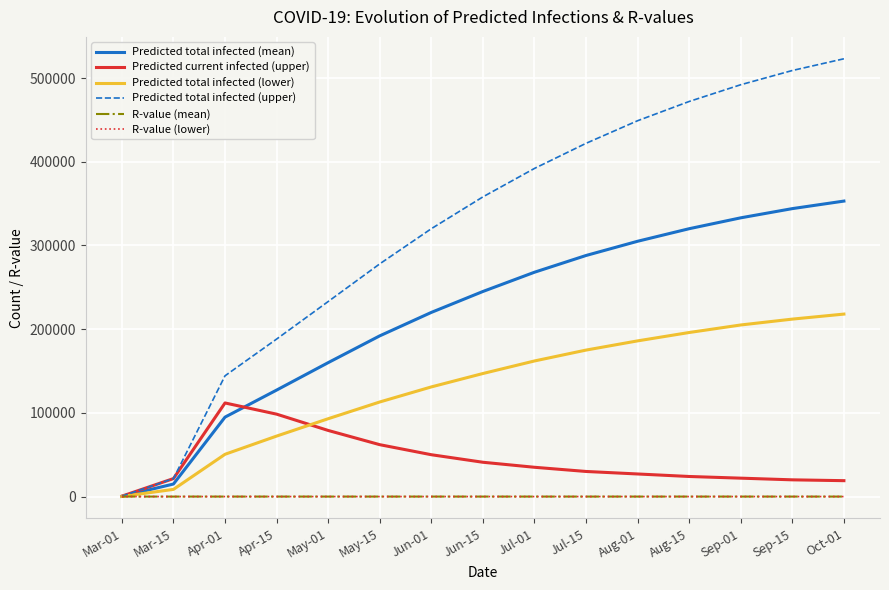

Is the value of R-value (mean) at Mar-15 greater than the value of Predicted total infected (upper) at Apr-15?

No